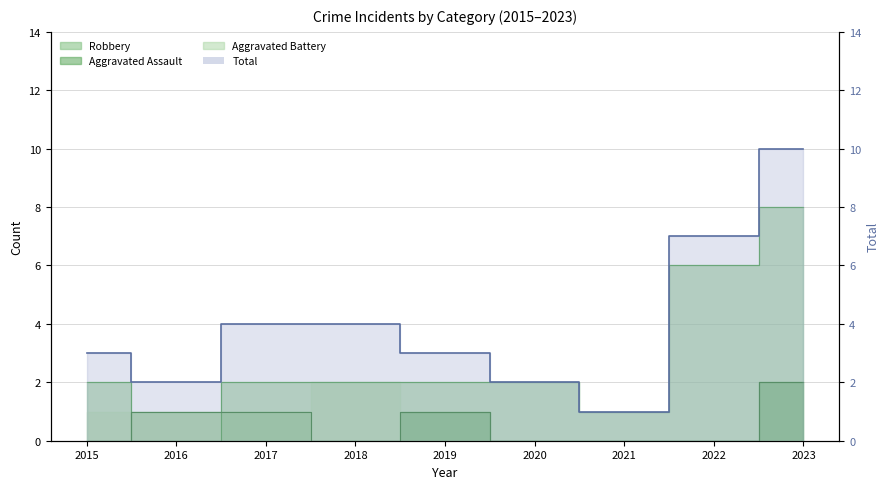

At which category does the chart reach its minimum across all series?

2015